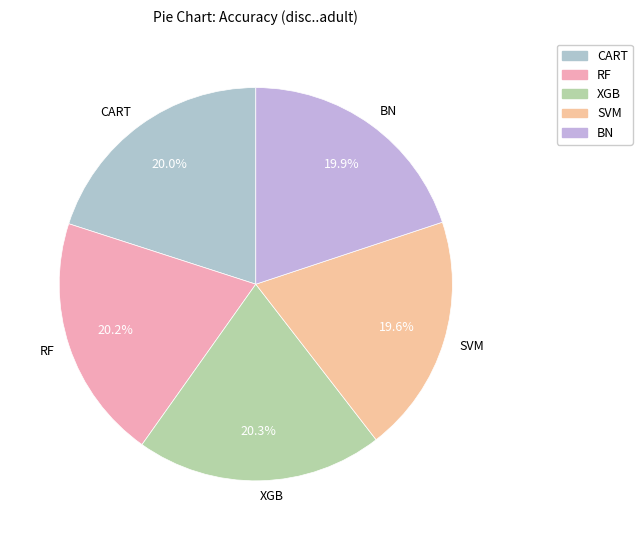

Does any single category account for the majority?

No